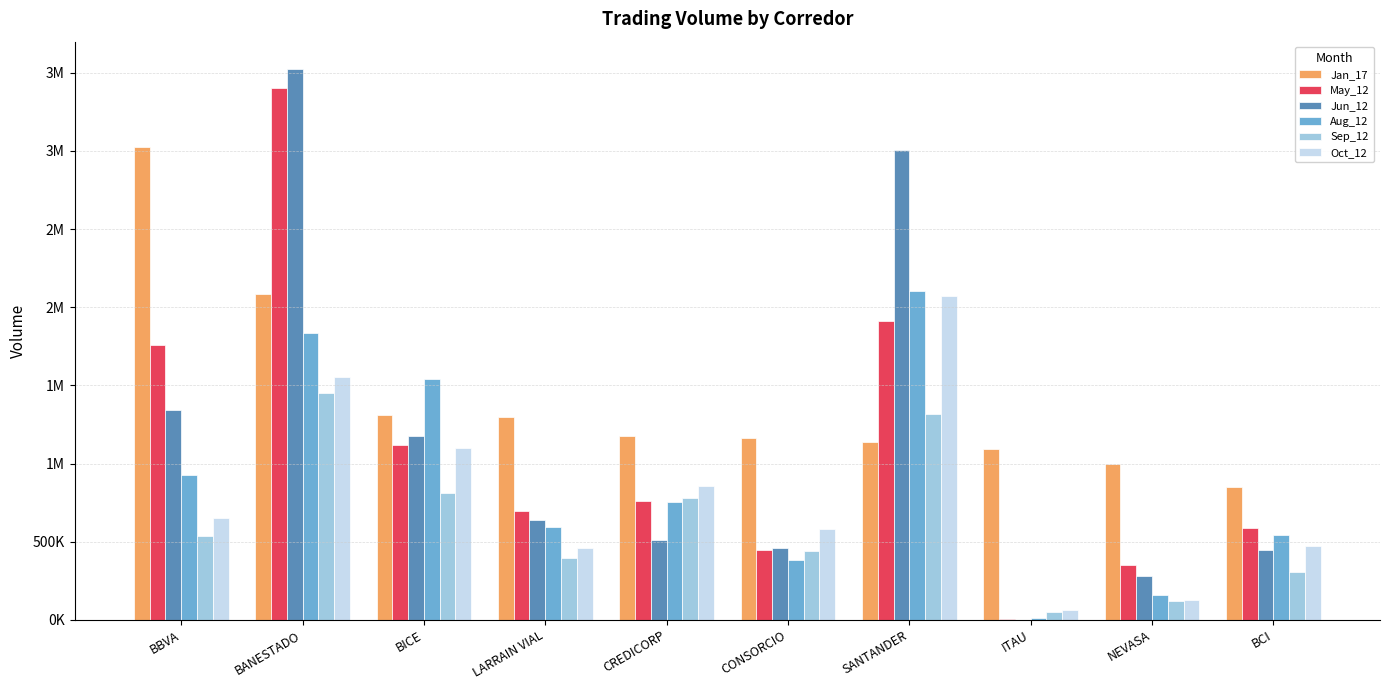

What are all the series names shown in the legend?

Jan_17, May_12, Jun_12, Aug_12, Sep_12, Oct_12